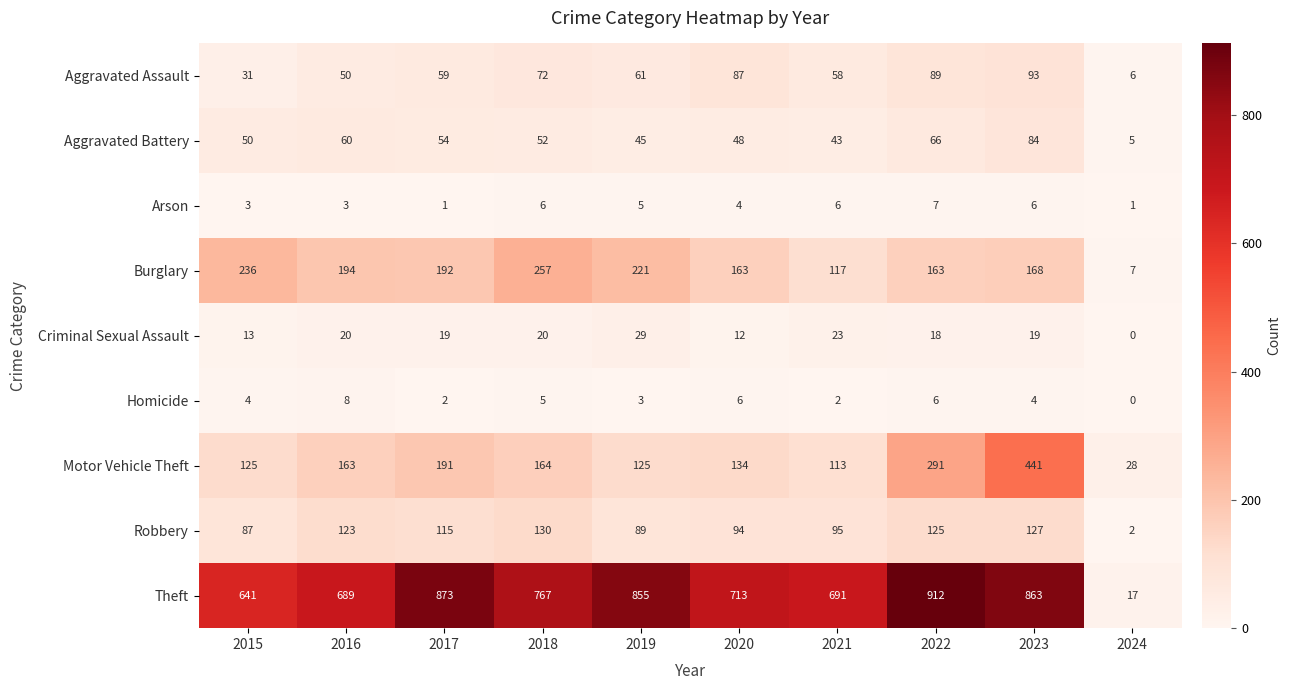

Which series changed the most between 2017 and 2024?

Theft